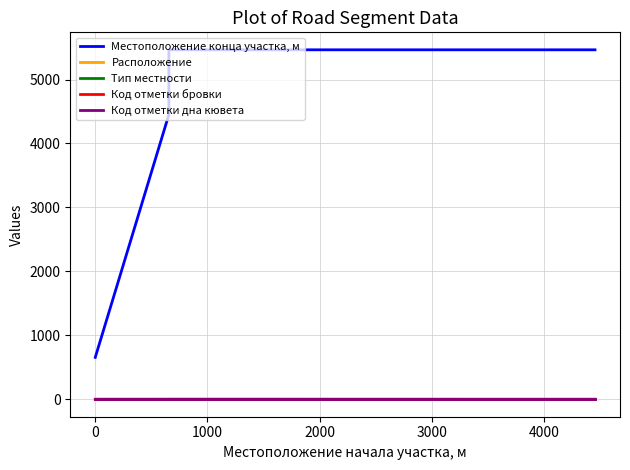

What is the difference between the maximum and minimum values in the Тип местности series?

1